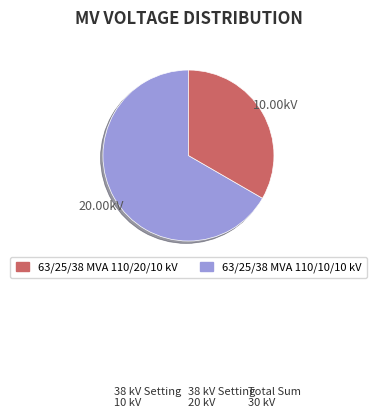

Count the number of slices in the pie.

2